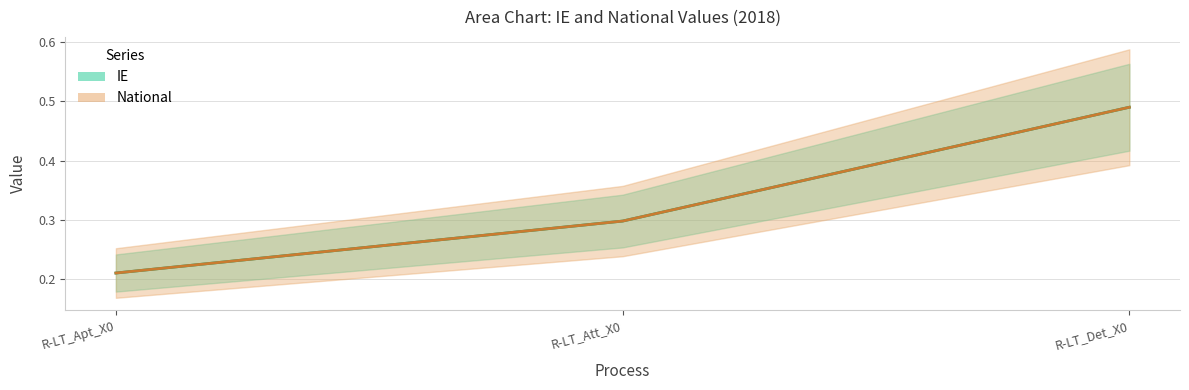

Between R-LT_Det_X0 and R-LT_Apt_X0, which is larger?

R-LT_Det_X0